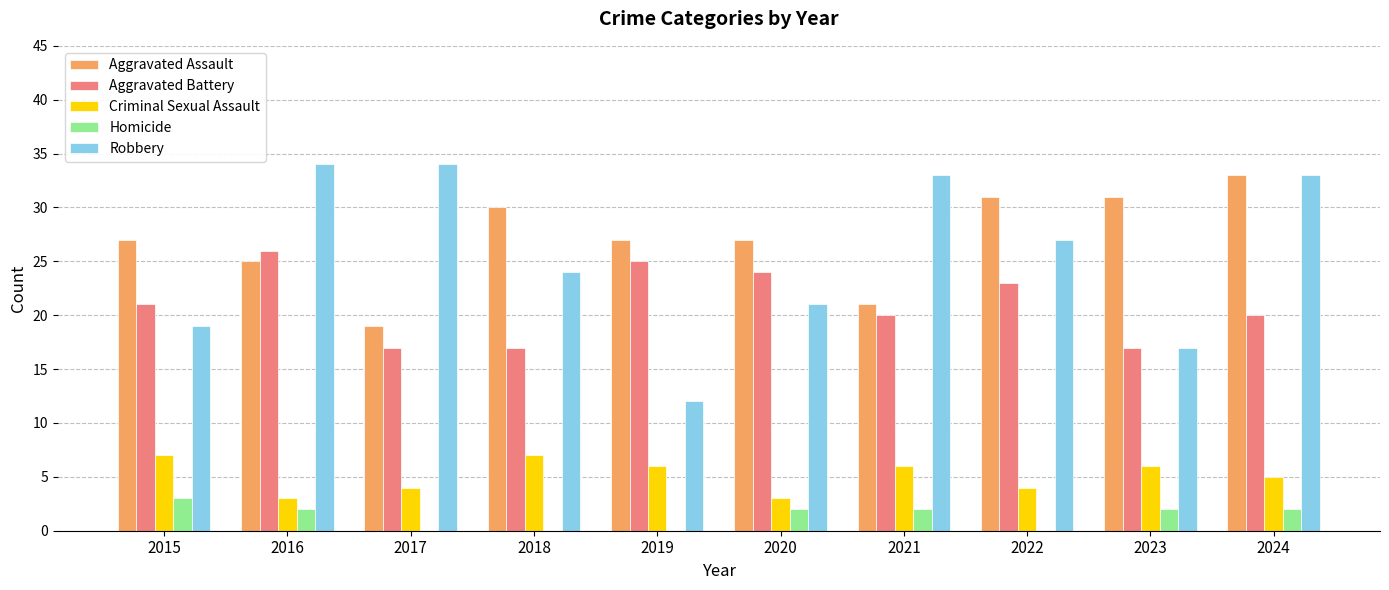

What is the sum of all Aggravated Assault values?

271